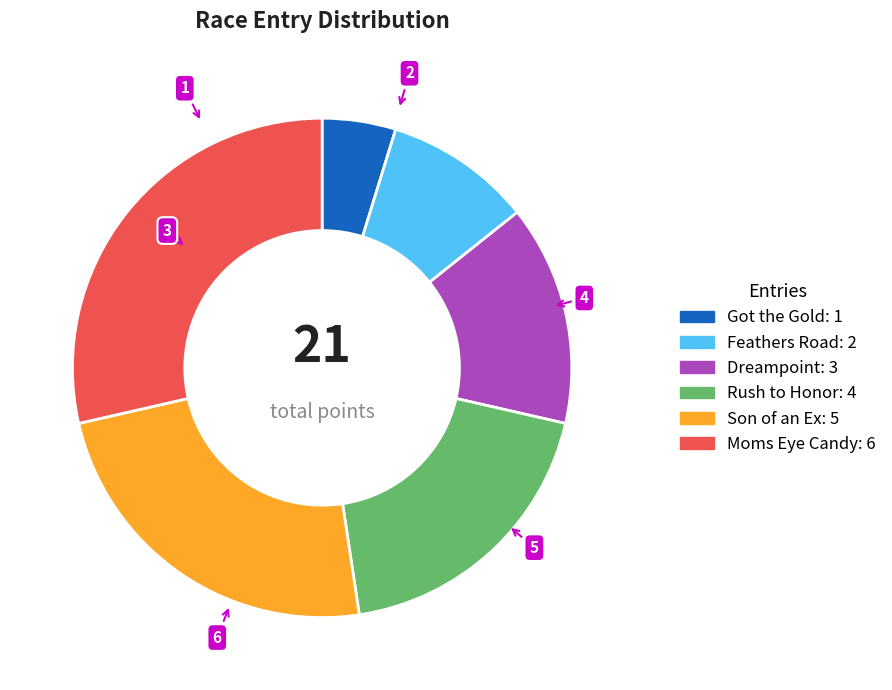

Does Moms Eye Candy account for over 50% of the chart?

No